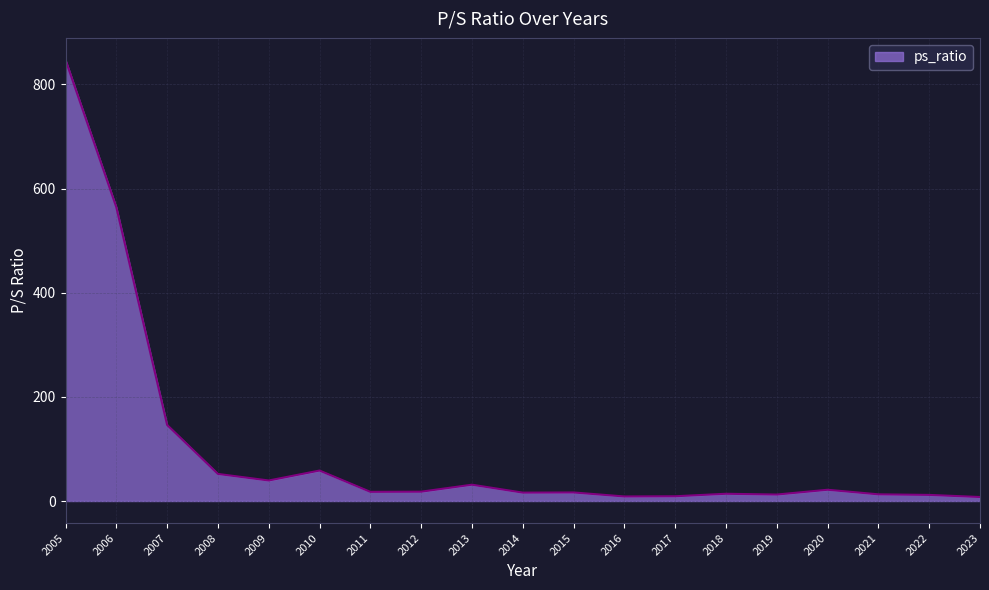

Count the number of data series in this chart.

1